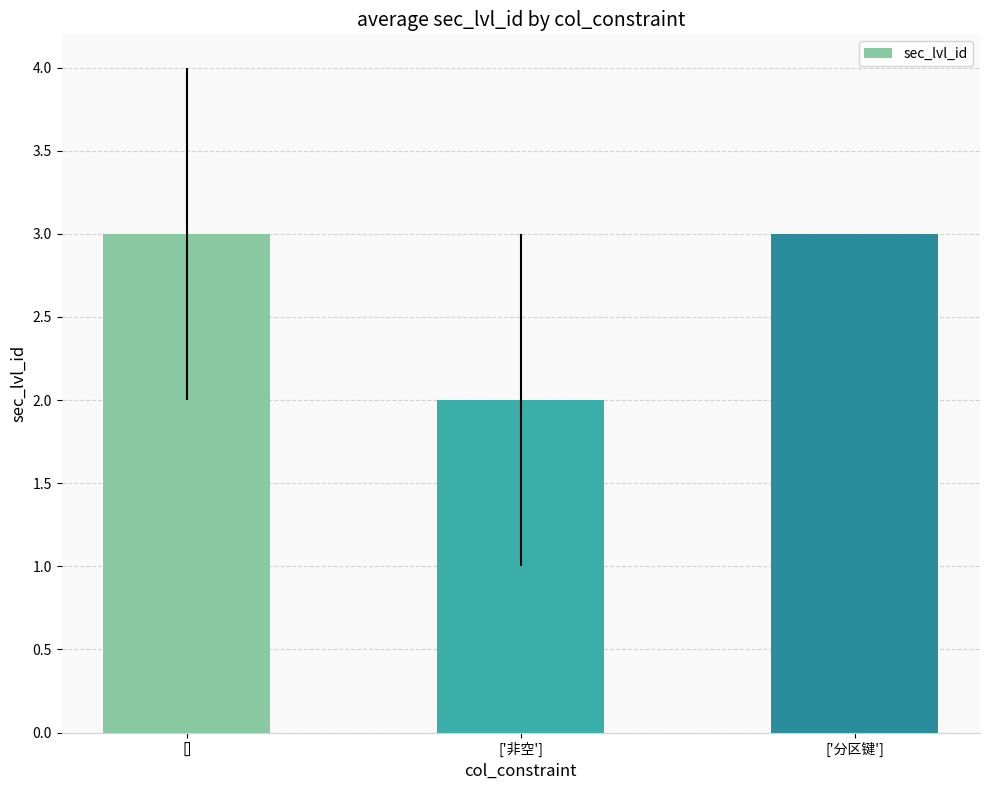

What is the value of the 2nd bar from the left?

2